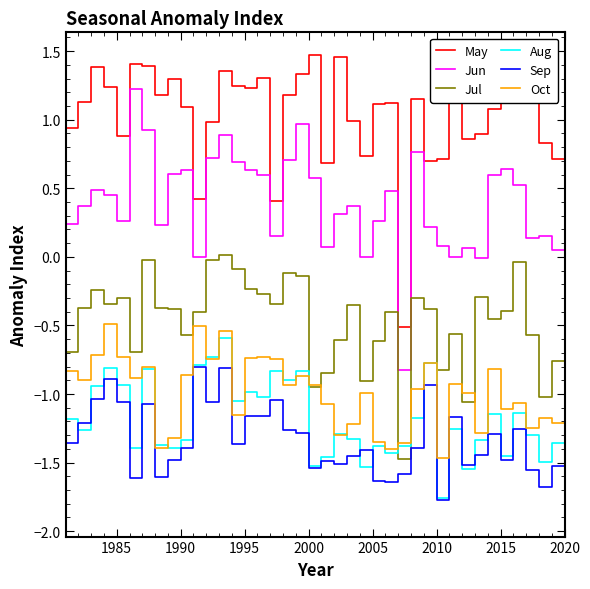

True or false: Aug and Jun cross at least once.

False